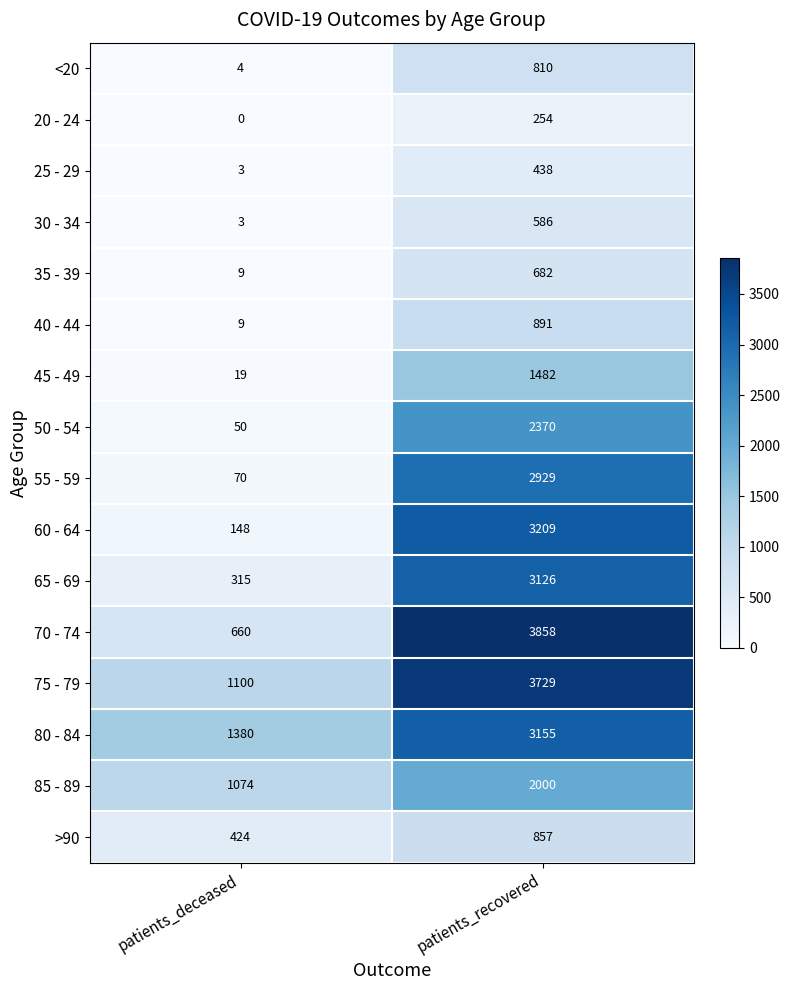

Where is >90 nearest to the value 640?

patients_deceased